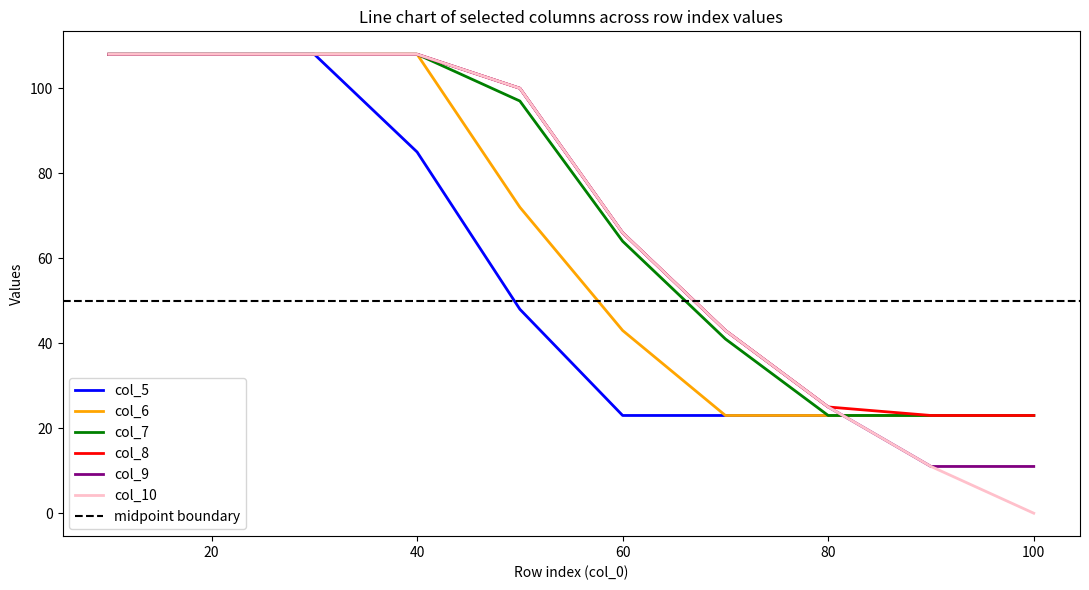

What is the difference between the second highest and minimum values in the col_10 series?

108